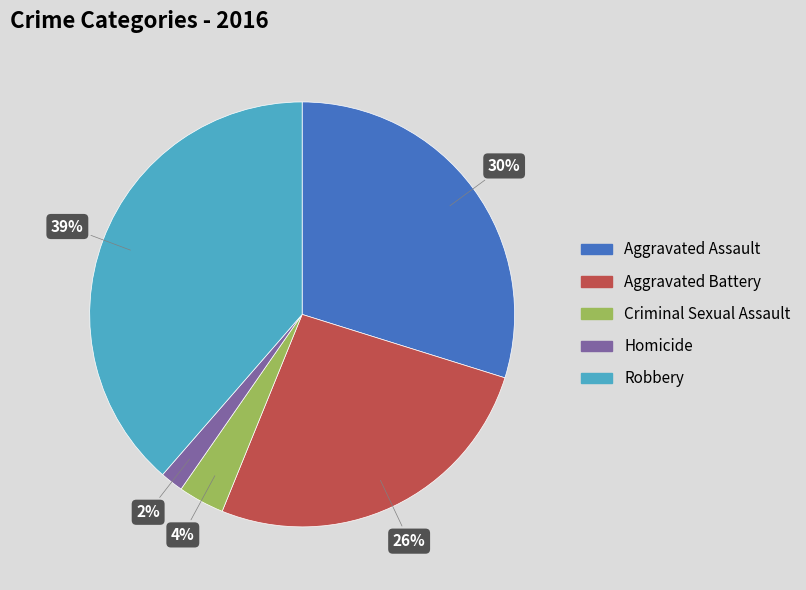

Combined, do Criminal Sexual Assault and Aggravated Assault account for over 50%?

No